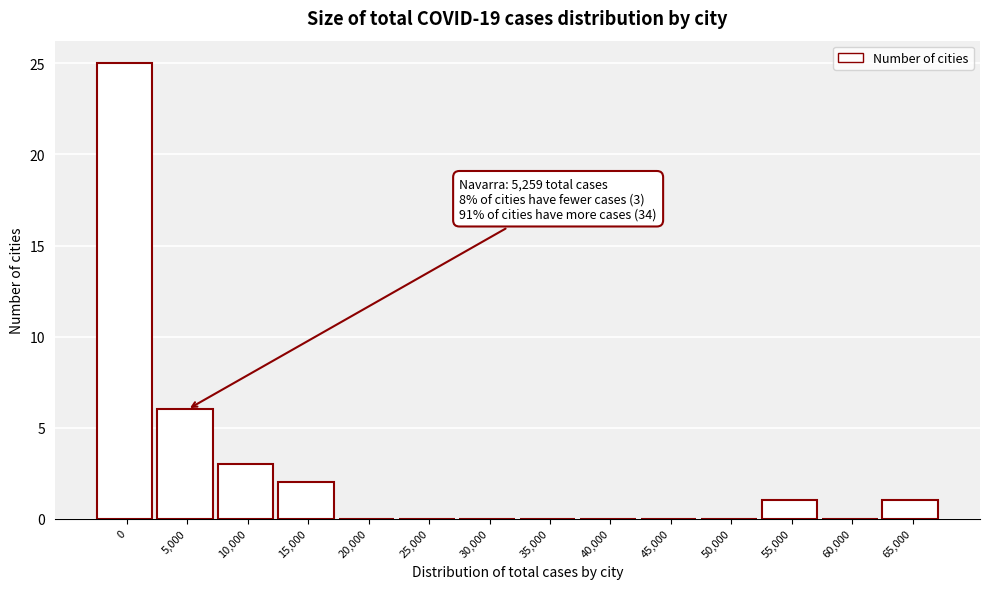

Reading left to right, extract all data points from this chart.

0=25	5,000=6	10,000=3	15,000=2	20,000=0	25,000=0	30,000=0	35,000=0	40,000=0	45,000=0	50,000=0	55,000=1	60,000=0	65,000=1